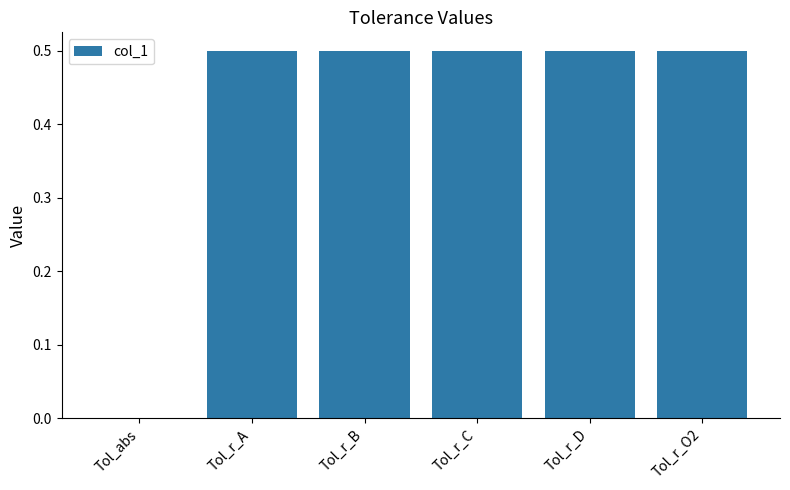

The value at Tol_r_B is 0.5. True or false?

True